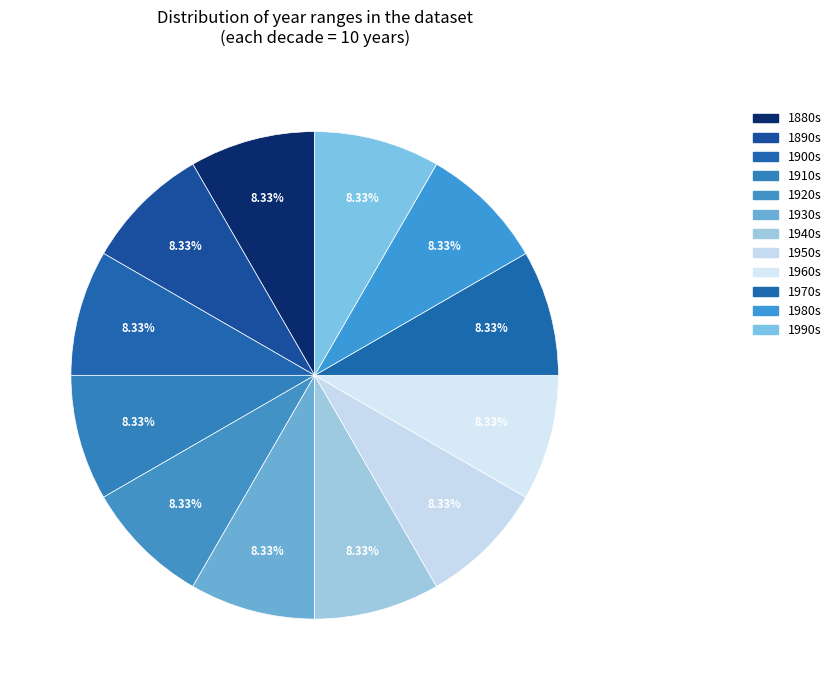

How many segments does this pie chart have?

12